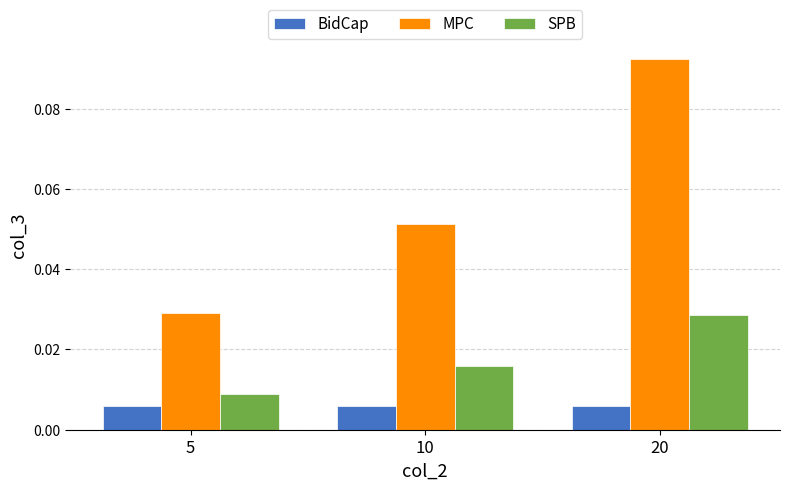

Rank the series by their average value, from lowest to highest.

BidCap, SPB, MPC